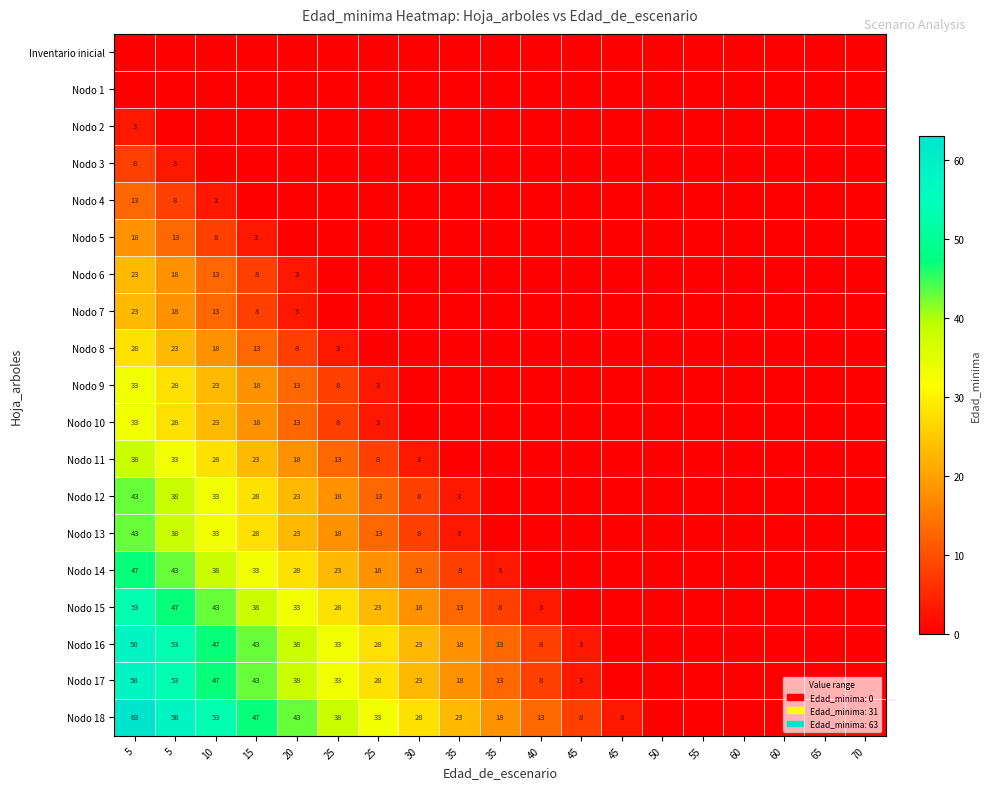

Rank the series by their maximum value, from highest to lowest.

Nodo 18, Nodo 16, Nodo 17, Nodo 15, Nodo 14, Nodo 12, Nodo 13, Nodo 11, Nodo 9, Nodo 10, Nodo 8, Nodo 6, Nodo 7, Nodo 5, Nodo 4, Nodo 3, Nodo 2, Inventario inicial, Nodo 1